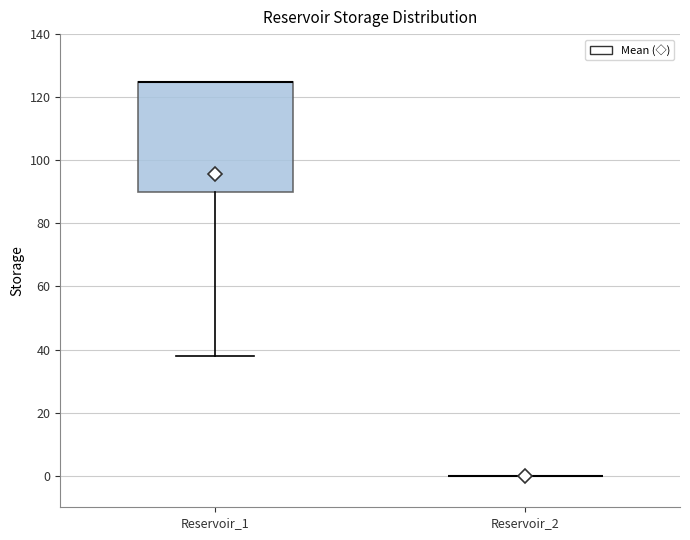

Which box is the tallest, from its lower edge to its upper edge?

Reservoir_1